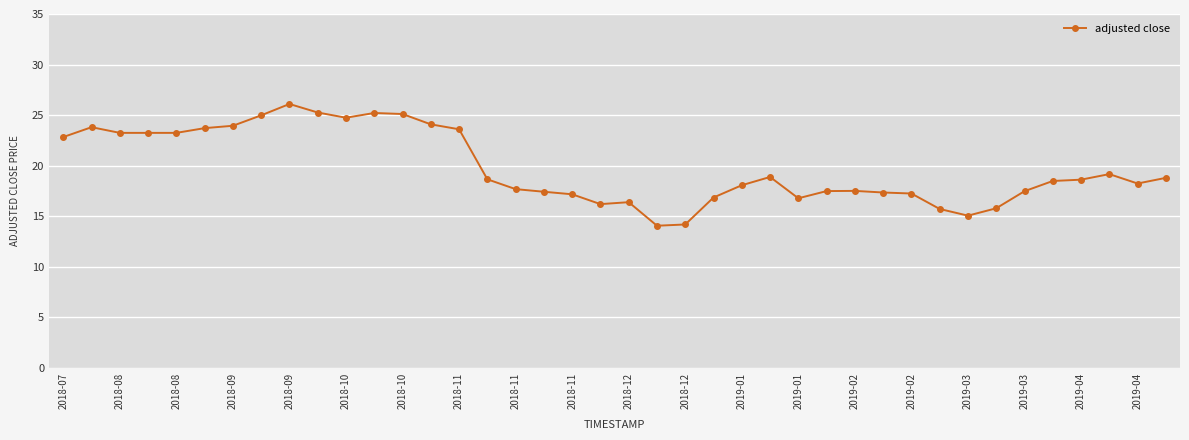

What is the greatest value displayed?

26.1